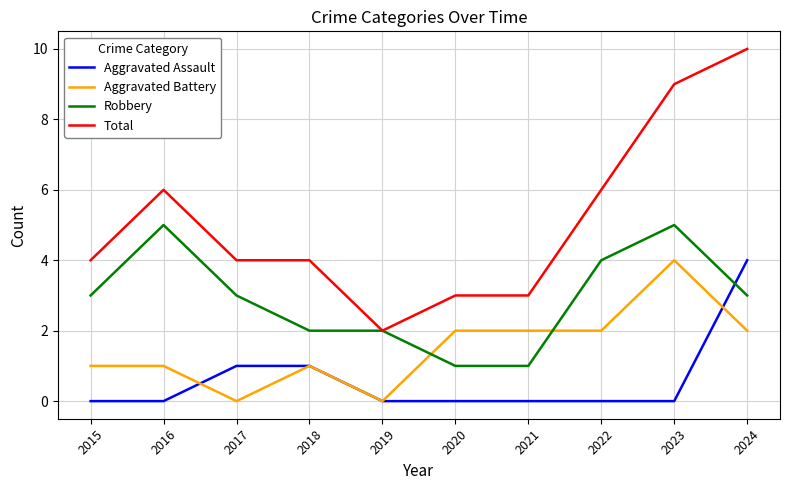

Reading left to right, extract all data points from this chart.

Aggravated Assault: 2015=0	2016=0	2017=1	2018=1	2019=0	2020=0	2021=0	2022=0	2023=0	2024=4
Aggravated Battery: 2015=1	2016=1	2017=0	2018=1	2019=0	2020=2	2021=2	2022=2	2023=4	2024=2
Robbery: 2015=3	2016=5	2017=3	2018=2	2019=2	2020=1	2021=1	2022=4	2023=5	2024=3
Total: 2015=4	2016=6	2017=4	2018=4	2019=2	2020=3	2021=3	2022=6	2023=9	2024=10